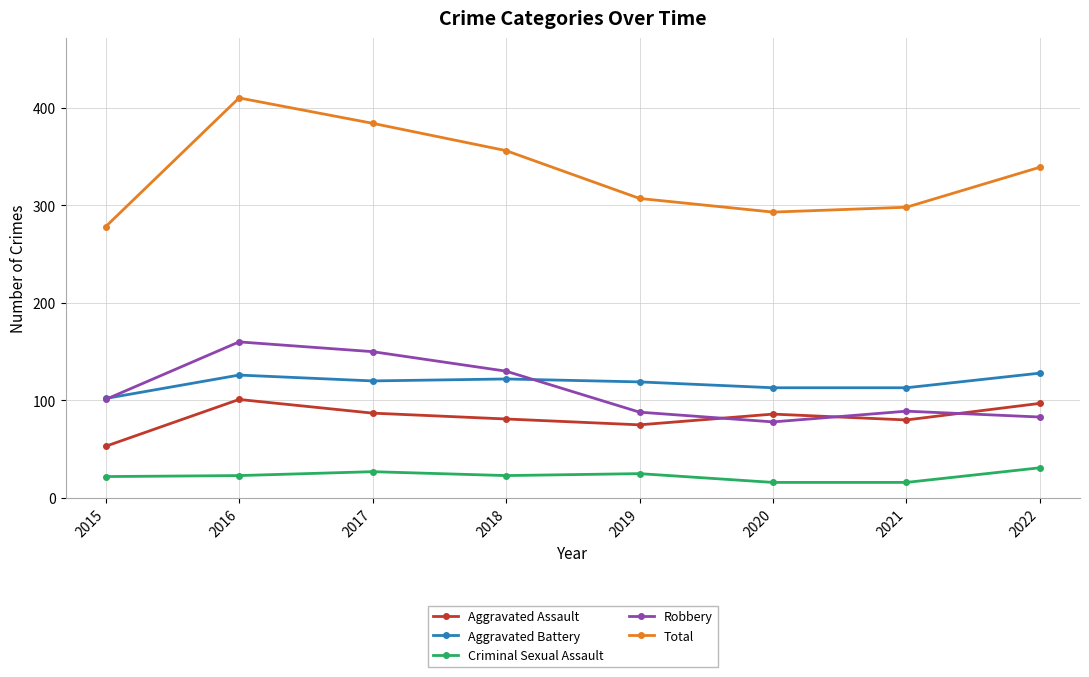

How many series are shown in this chart?

5